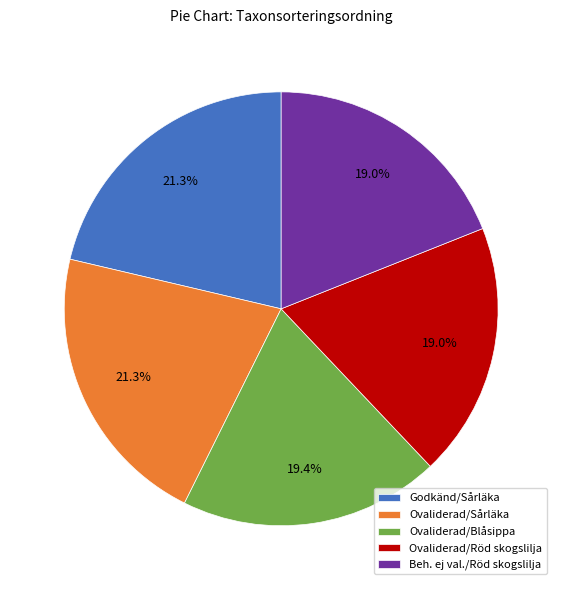

Is the sum of Godkänd/Sårläka and Ovaliderad/Blåsippa greater than half?

No